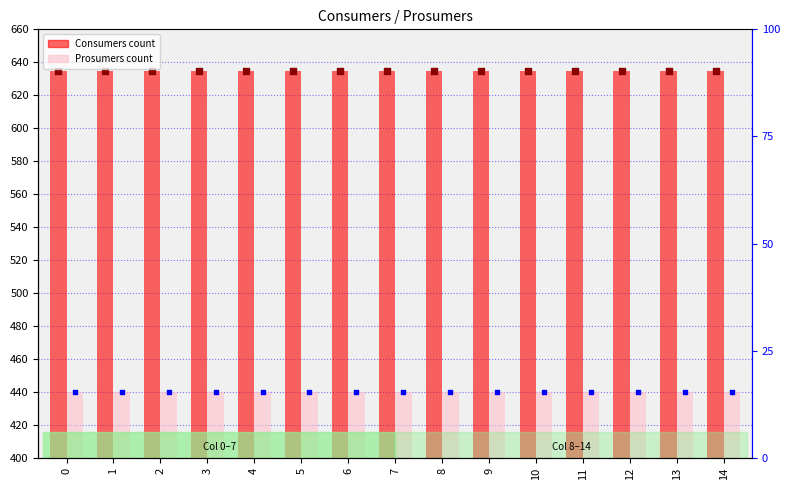

What are all the series names shown in the legend?

Consumers, Prosumers